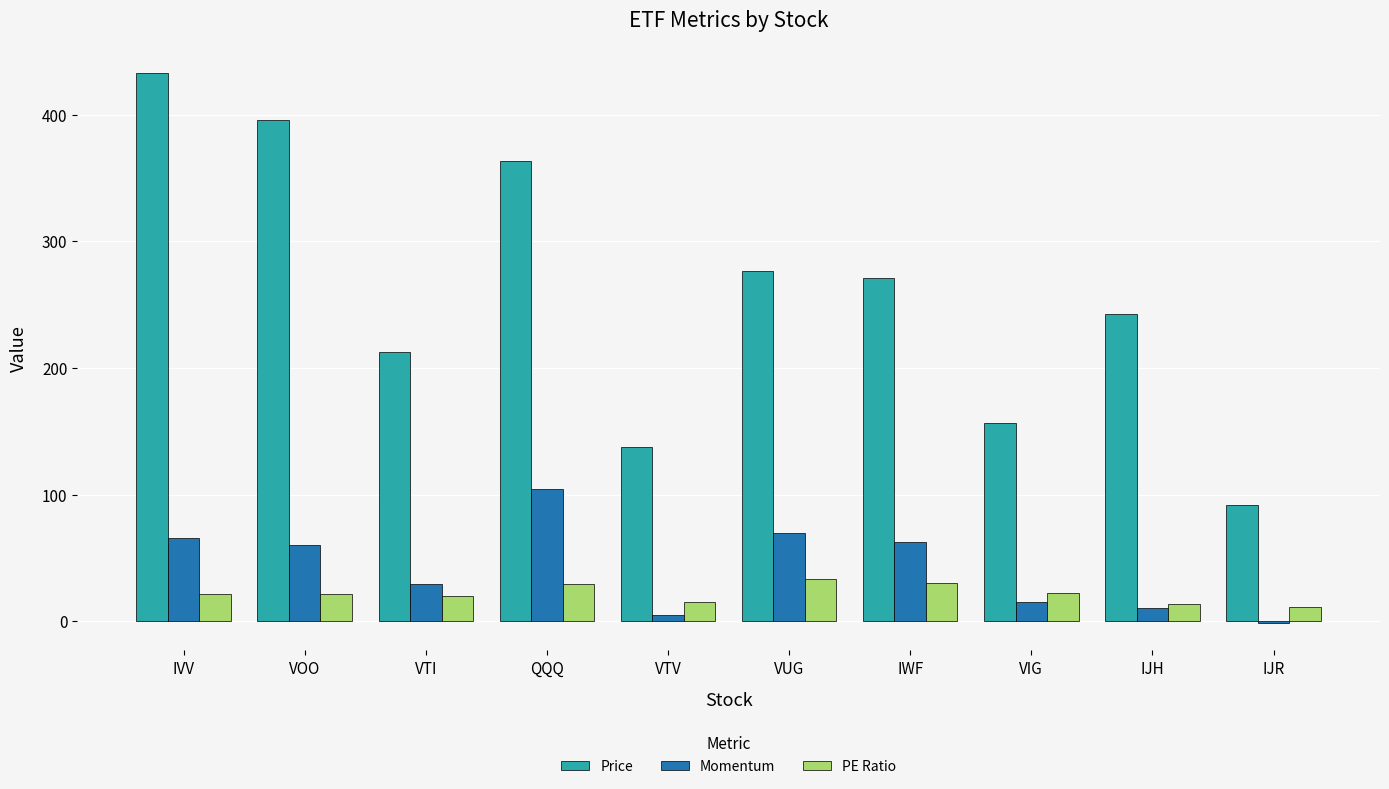

Is the value of Price at VUG greater than the value of PE Ratio at VTI?

Yes